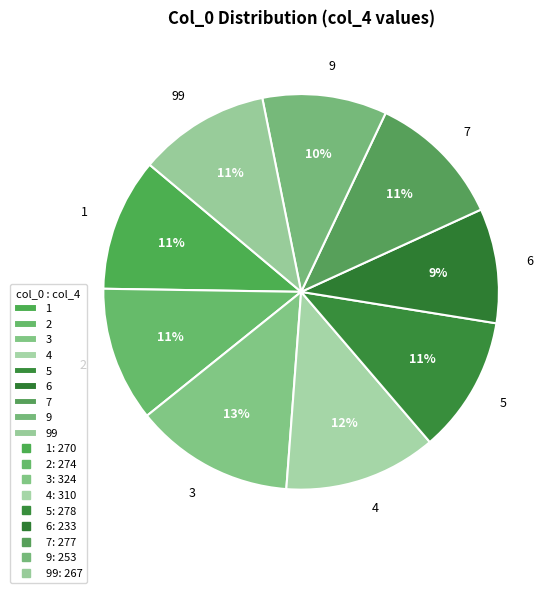

Is it true that 9 is 10% of the pie?

True